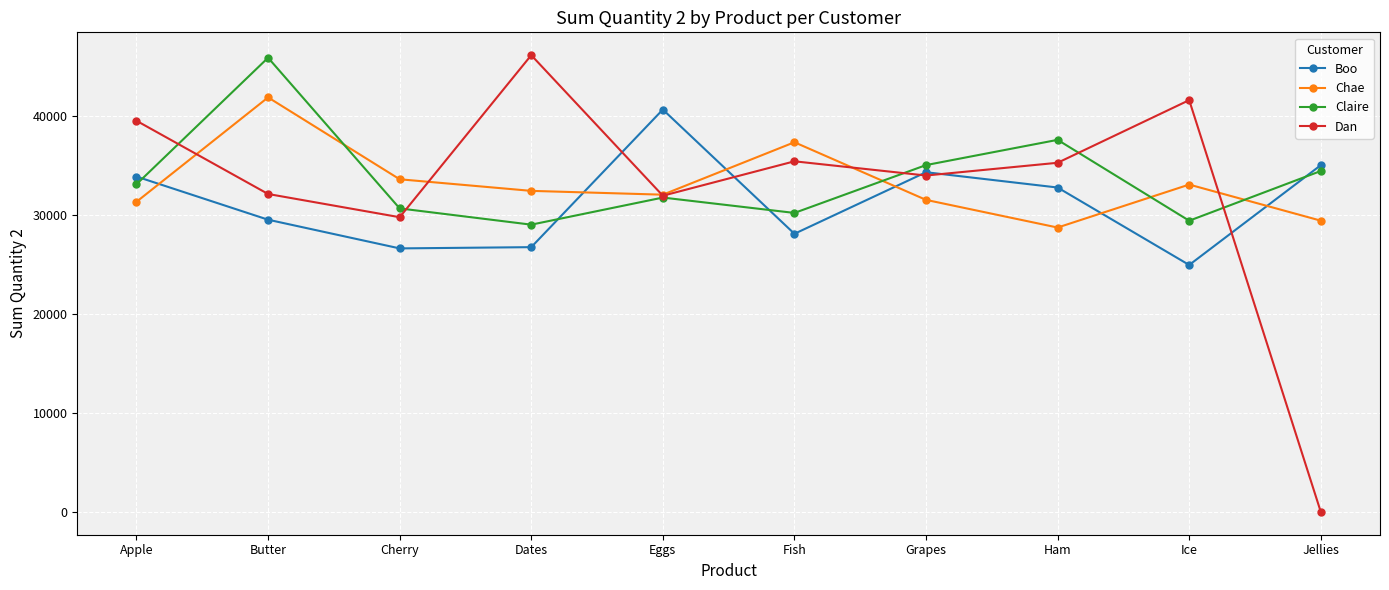

Does the chart have visible grid lines?

Yes